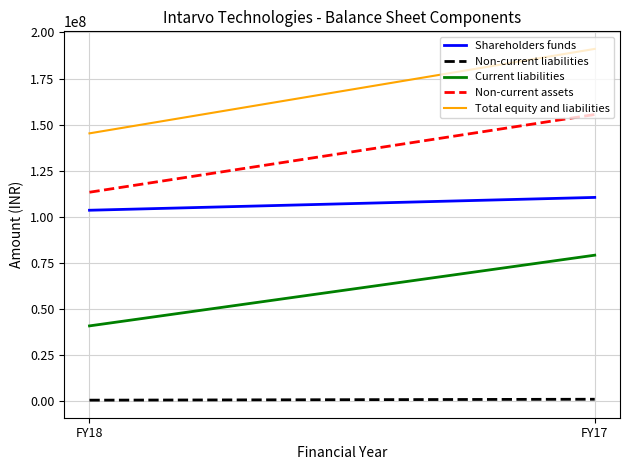

List the labels in order of Shareholders funds value, largest first.

FY17, FY18